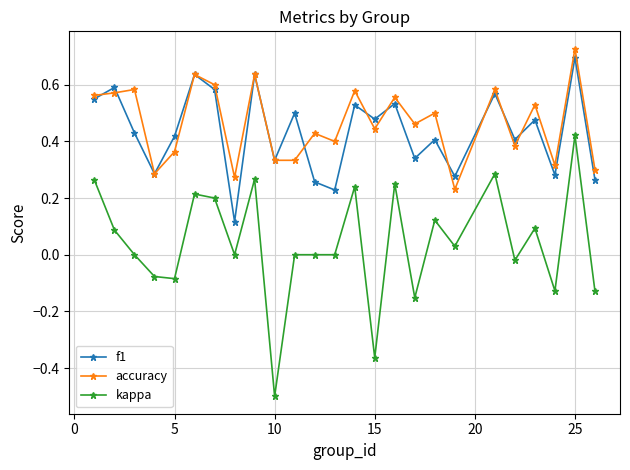

Which series has the widest spread of values?

kappa